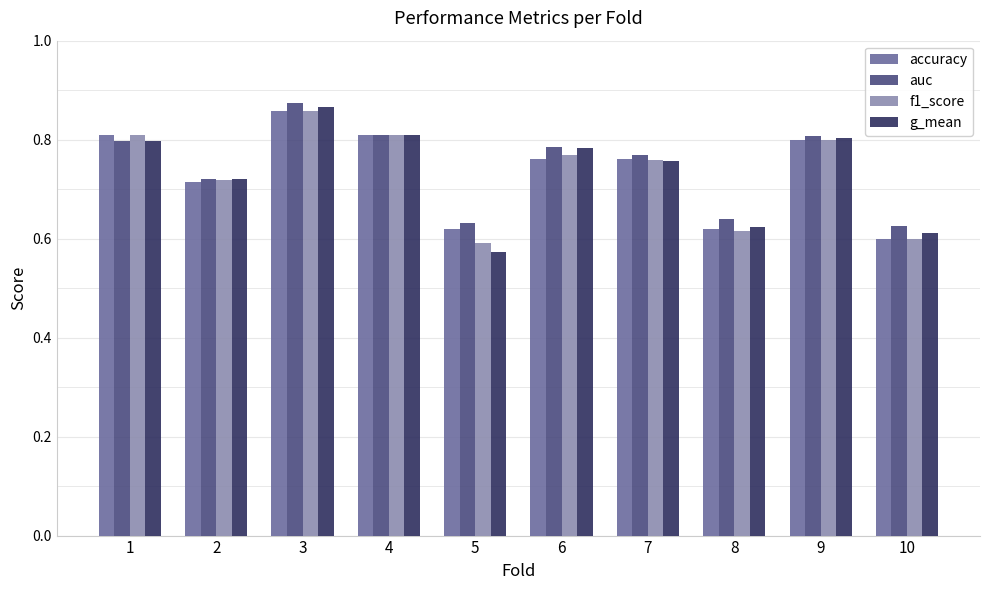

At which label does g_mean reach its minimum?

5